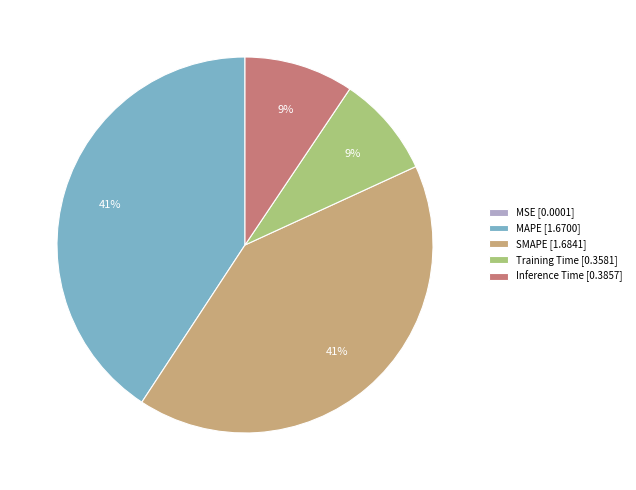

To the nearest percent, what is the combined percentage of Inference Time [0.3857] and Training Time [0.3581]?

18%